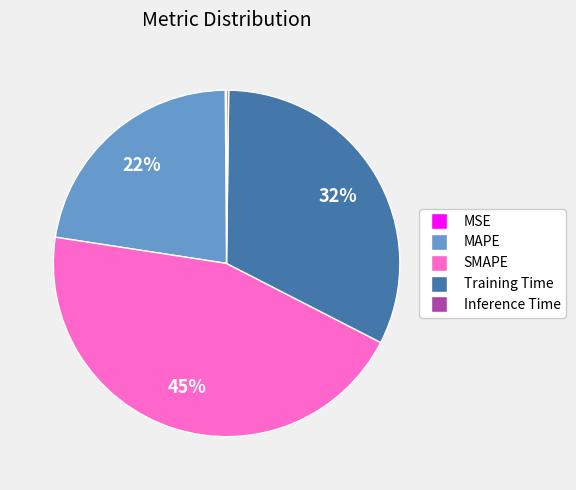

Does MAPE account for over 50% of the chart?

No